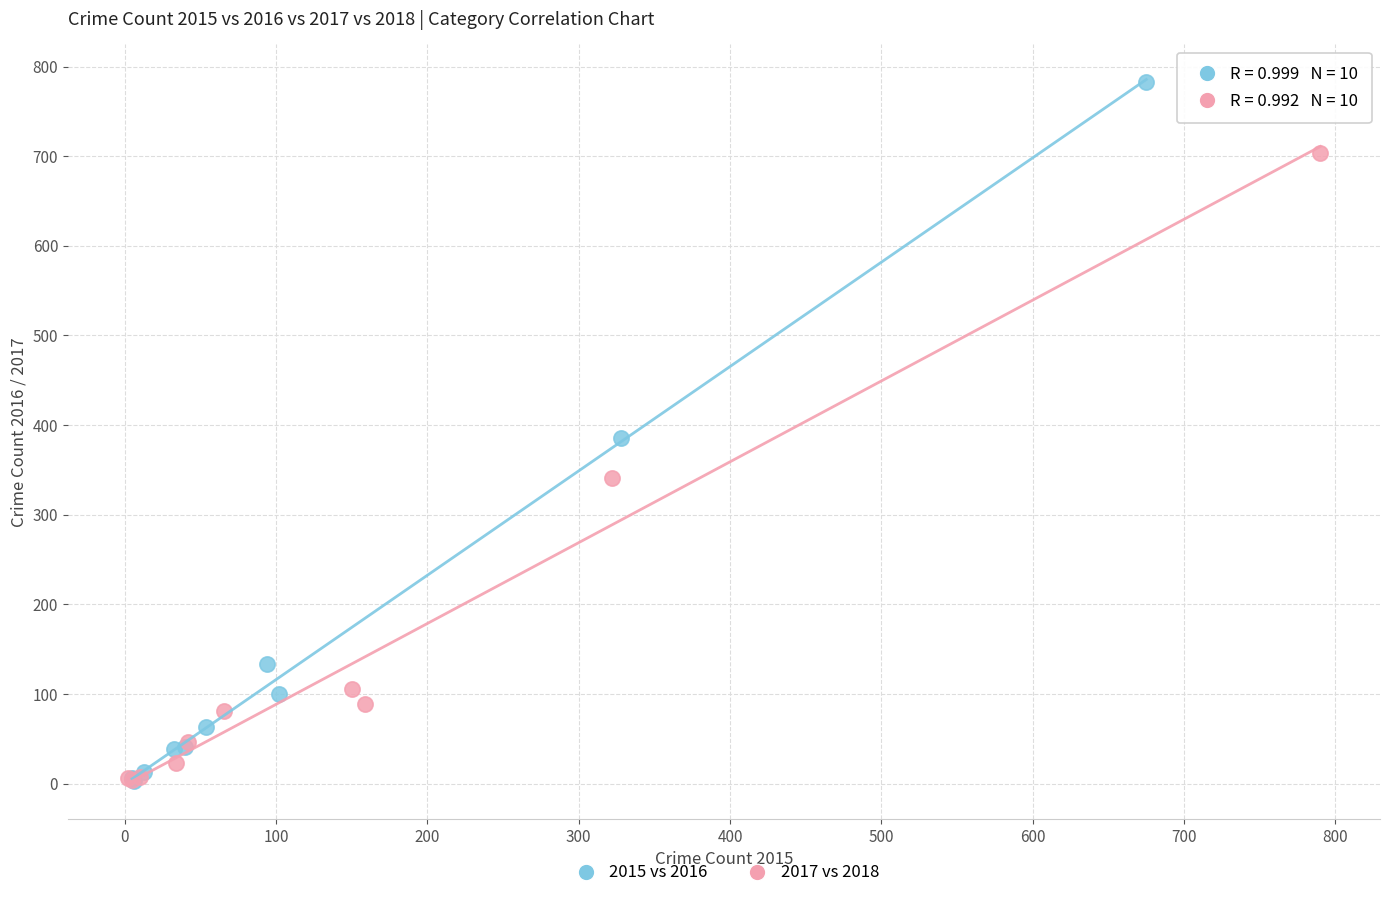

Which series contains the highest Y value?

2015 vs 2016